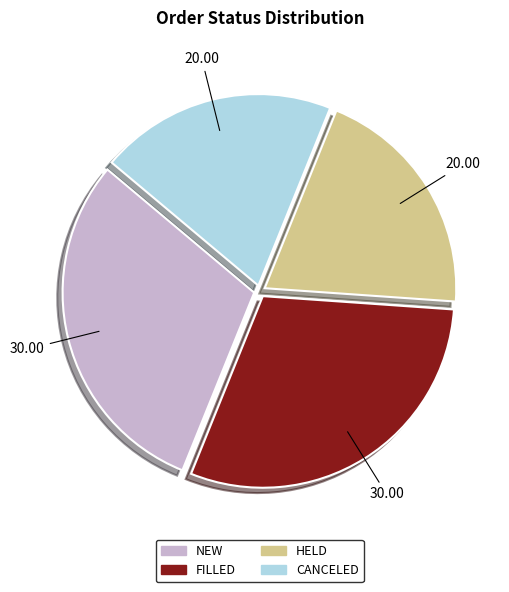

Is there any slice that represents more than half of the pie?

No